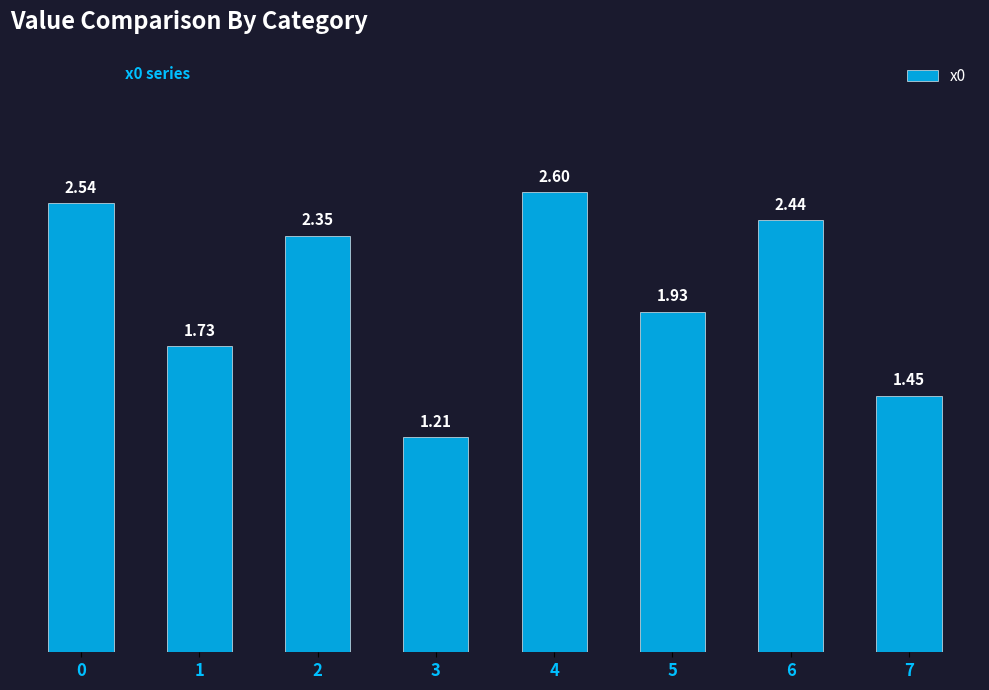

List the labels in order of value, largest first.

4, 0, 6, 2, 5, 1, 7, 3